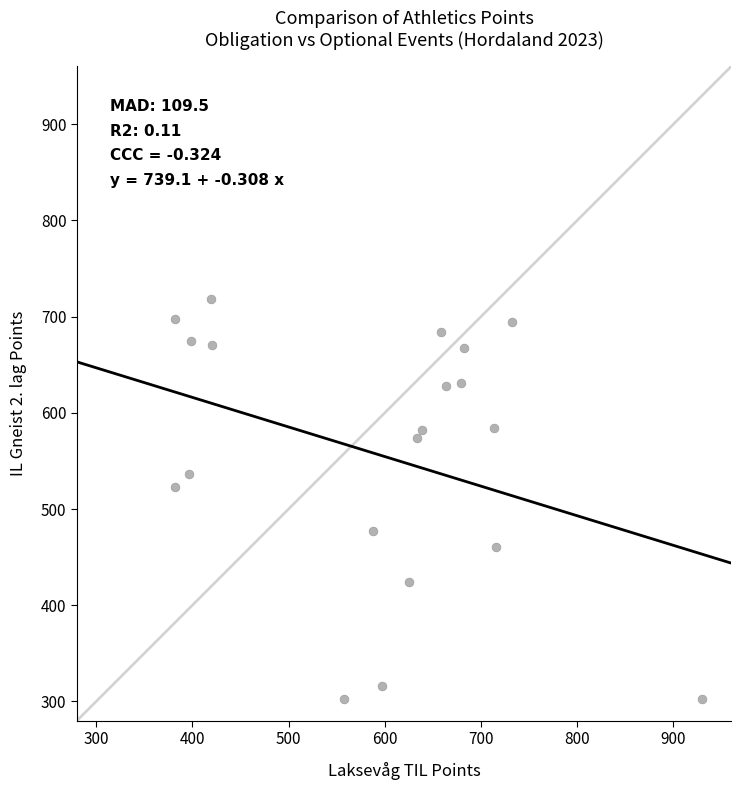

What is the range of X values (max minus min)?

548